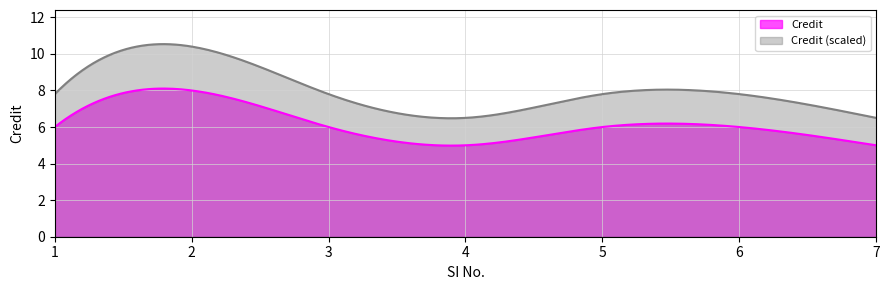

What is the difference between the values at 3 and 4?

1